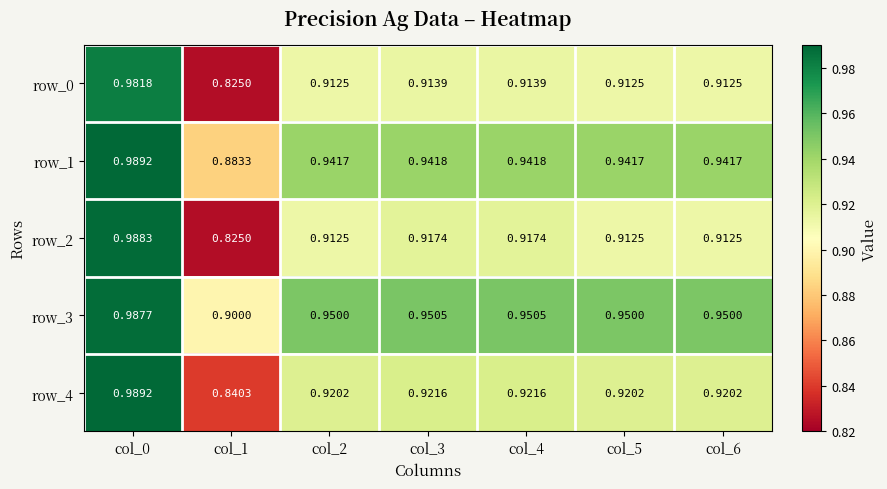

What is the sum of the row_3 values at col_0 and col_3?

1.9